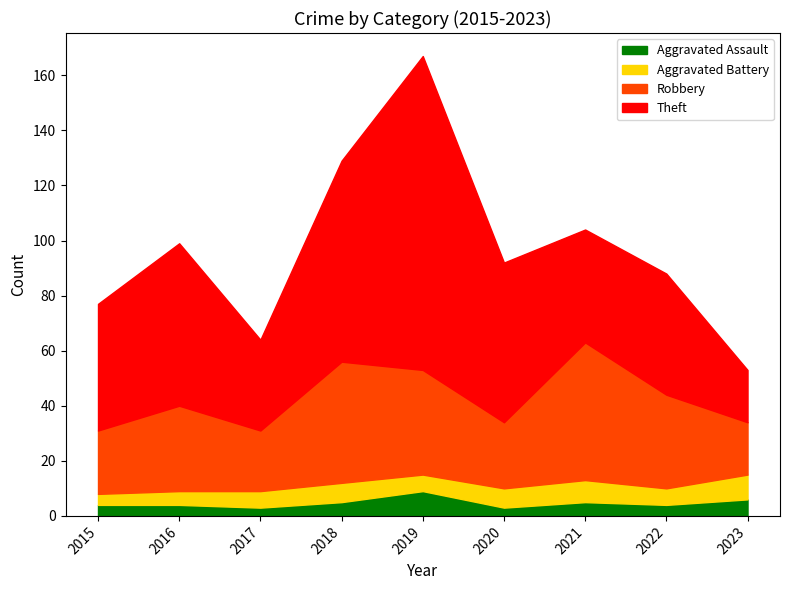

At how many categories does at least one series exceed 92?

1